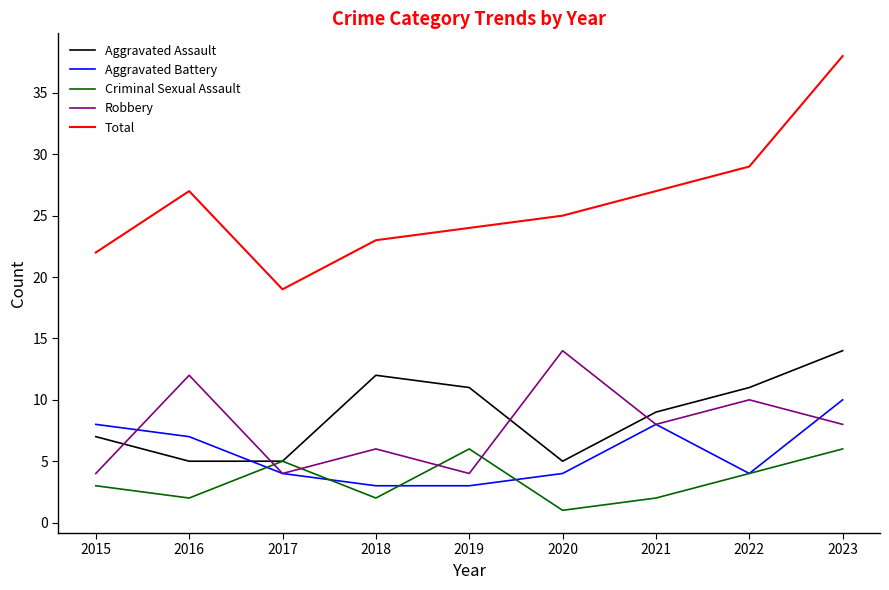

At which category does the chart reach its minimum across all series?

2020